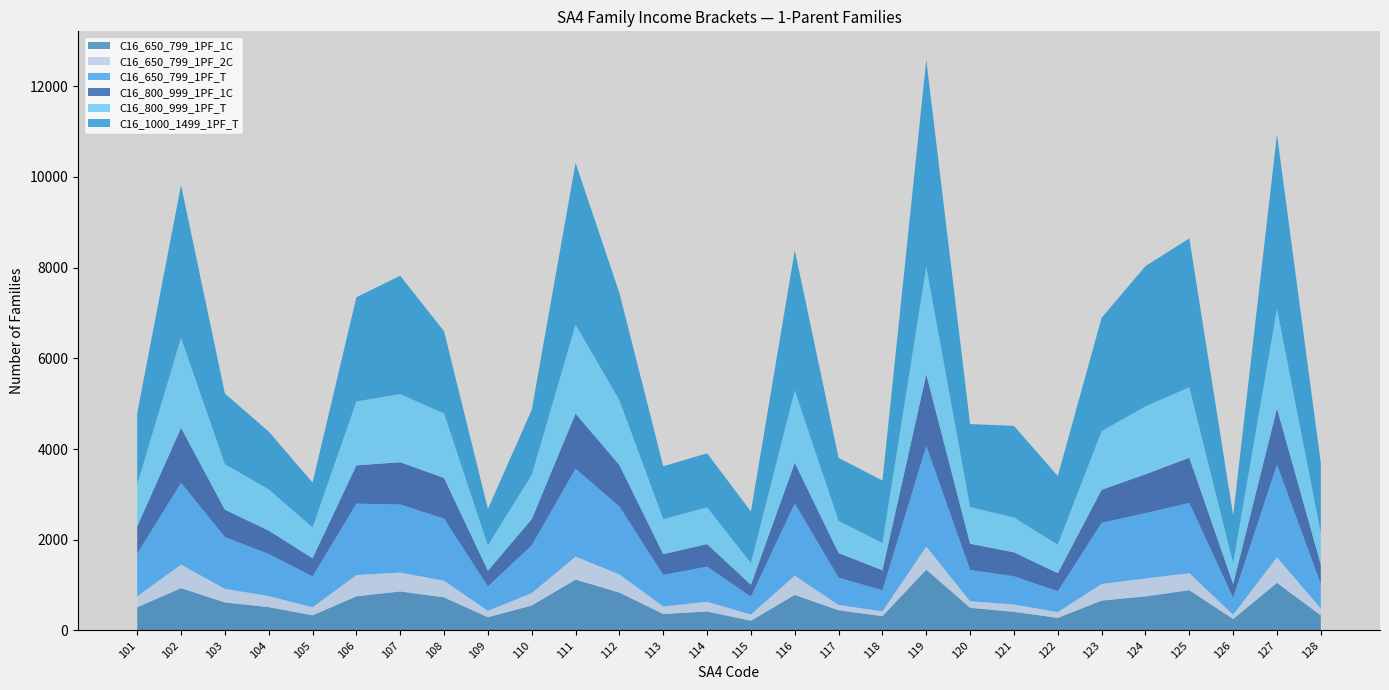

Reading left to right, list all the values displayed in this chart.

C16_650_799_1PF_1C: 101=512	102=933	103=618	104=516	105=334	106=753	107=861	108=730	109=292	110=551	111=1123	112=836	113=363	114=419	115=215	116=785	117=446	118=316	119=1342	120=501	121=411	122=278	123=660	124=752	125=889	126=253	127=1051	128=333
C16_650_799_1PF_2C: 101=241	102=520	103=300	104=245	105=177	106=469	107=417	108=368	109=142	110=274	111=508	112=400	113=167	114=214	115=138	116=424	117=117	118=106	119=509	120=144	121=163	122=127	123=367	124=396	125=375	126=95	127=563	128=152
C16_650_799_1PF_T: 101=943	102=1802	103=1142	104=926	105=682	106=1575	107=1500	108=1368	109=538	110=1053	111=1936	112=1498	113=696	114=774	115=392	116=1592	117=602	118=464	119=2218	120=690	121=621	122=460	123=1346	124=1440	125=1548	126=372	127=2042	128=539
C16_800_999_1PF_1C: 101=598	102=1214	103=603	104=517	105=399	106=845	107=932	108=897	109=346	110=577	111=1216	112=913	113=458	114=497	115=264	116=896	117=542	118=442	119=1579	120=578	121=529	122=398	123=730	124=857	125=997	126=306	127=1242	128=429
C16_800_999_1PF_T: 101=925	102=1984	103=1003	104=907	105=679	106=1408	107=1502	108=1421	109=558	110=977	111=1958	112=1431	113=770	114=812	115=475	116=1599	117=708	118=599	119=2371	120=810	121=766	122=629	123=1293	124=1498	125=1554	126=455	127=2192	128=693
C16_1000_1499_1PF_T: 101=1573	102=3369	103=1559	104=1275	105=991	106=2299	107=2611	108=1813	109=804	110=1433	111=3570	112=2363	113=1167	114=1190	115=1142	116=3086	117=1390	118=1381	119=4564	120=1829	121=2022	122=1514	123=2500	124=3091	125=3283	126=1056	127=3849	128=1544